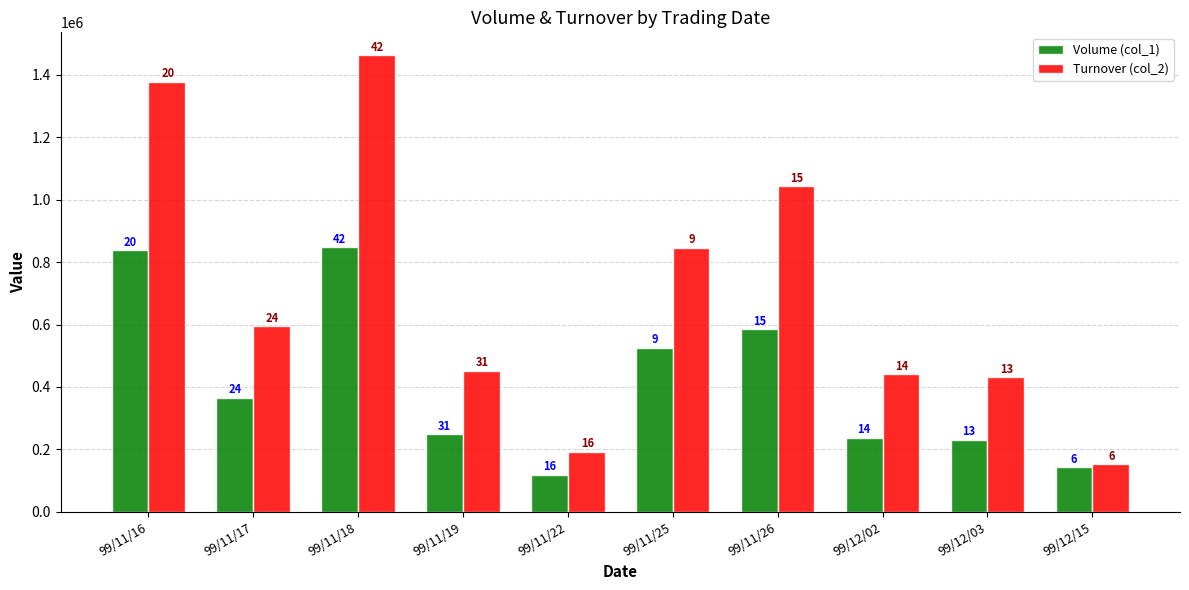

What is the sum of the Volume (col_1) values at 99/11/17 and 99/11/22?

485000